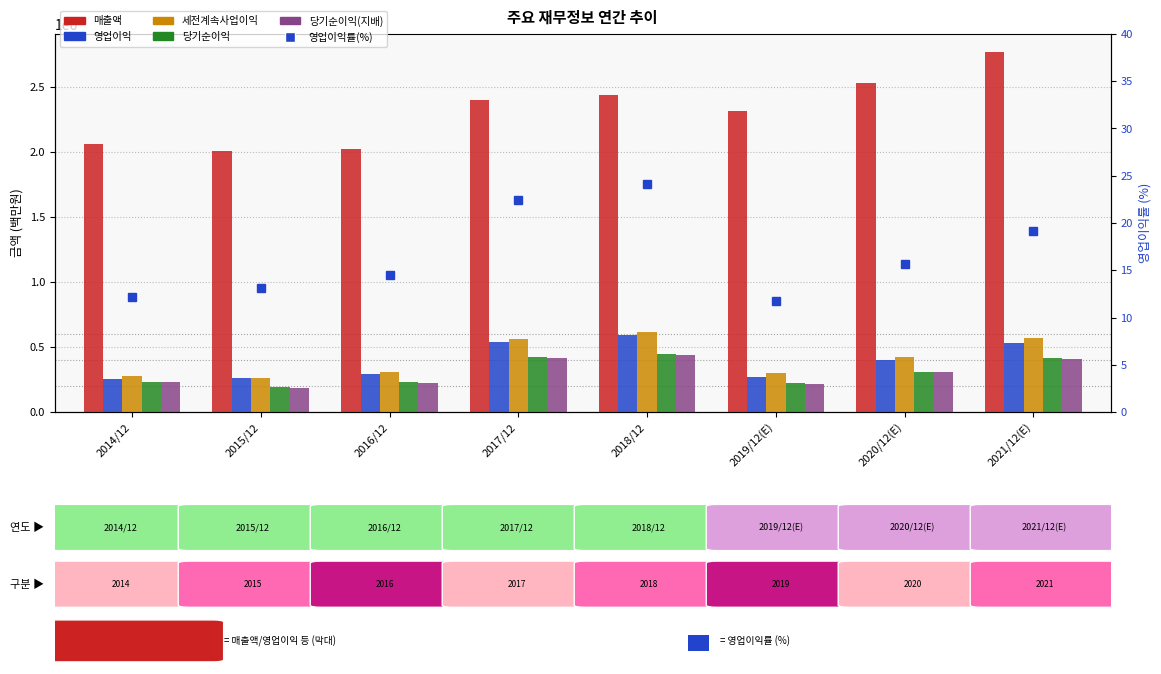

What is the total value across all series at 2014/12?

3055842.1